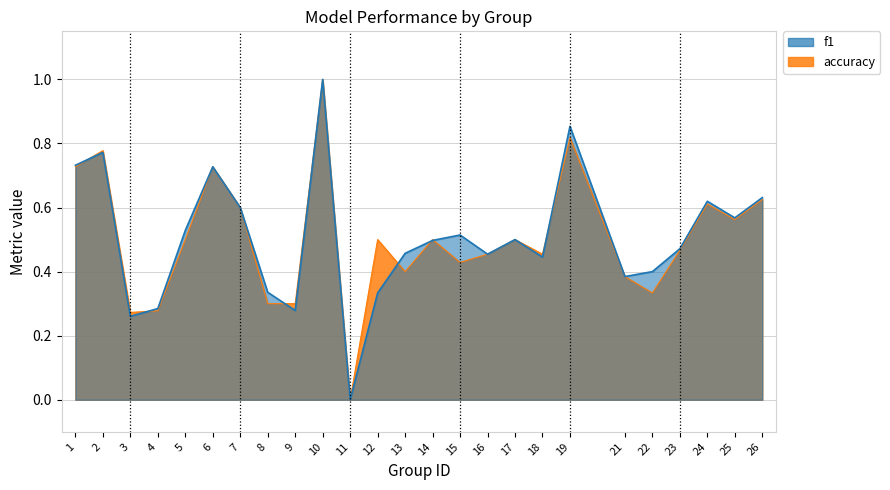

List the series in order of their peak value, highest first.

f1, accuracy